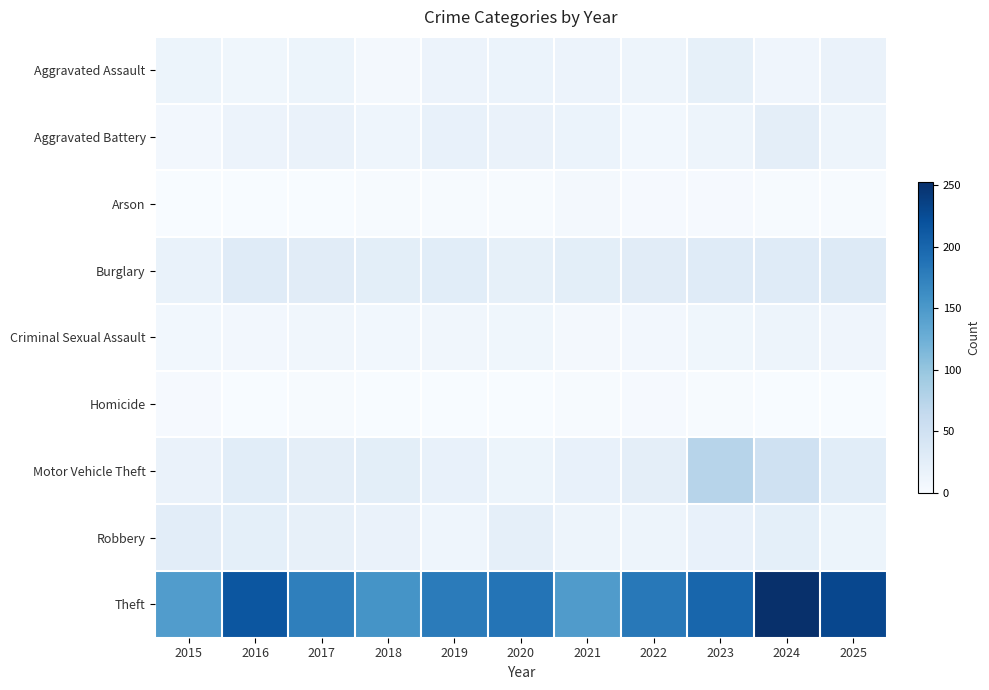

Which series has the largest range (max minus min)?

Theft